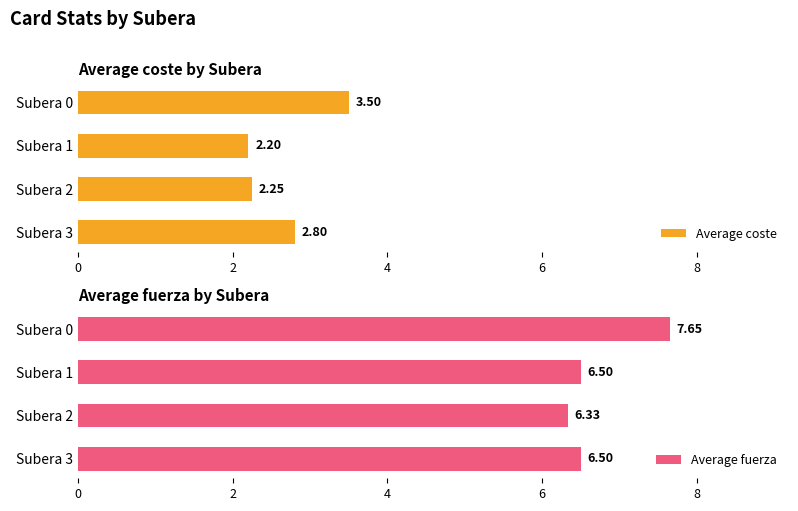

Rank the categories by Average coste value from highest to lowest.

Subera 0, Subera 3, Subera 2, Subera 1